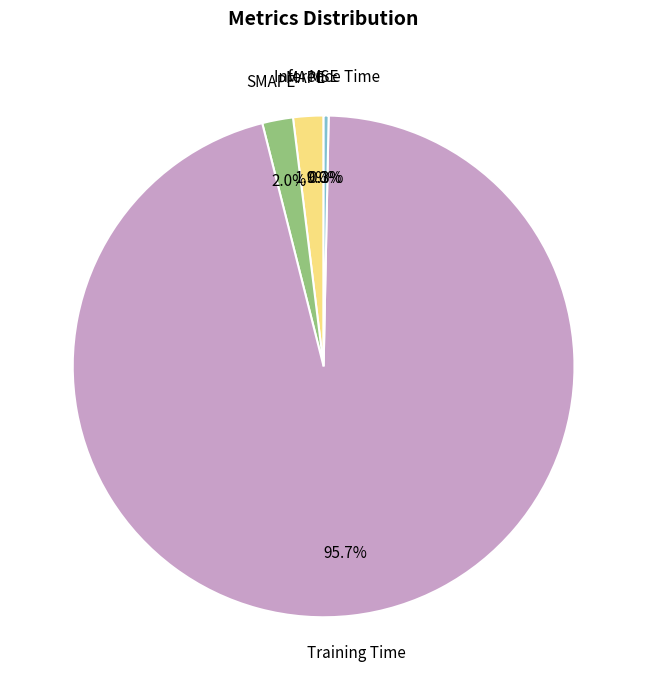

Which slice is the largest?

Training Time